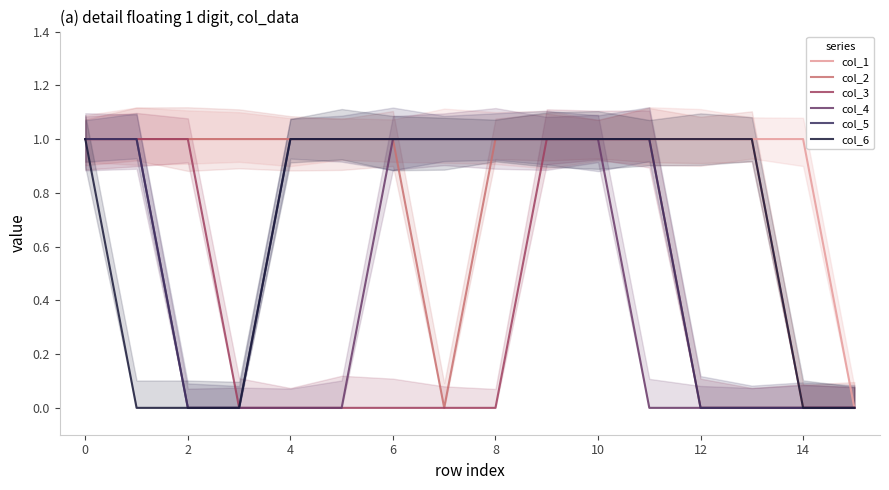

What is the difference between the second highest and second lowest values in the col_2 series?

1